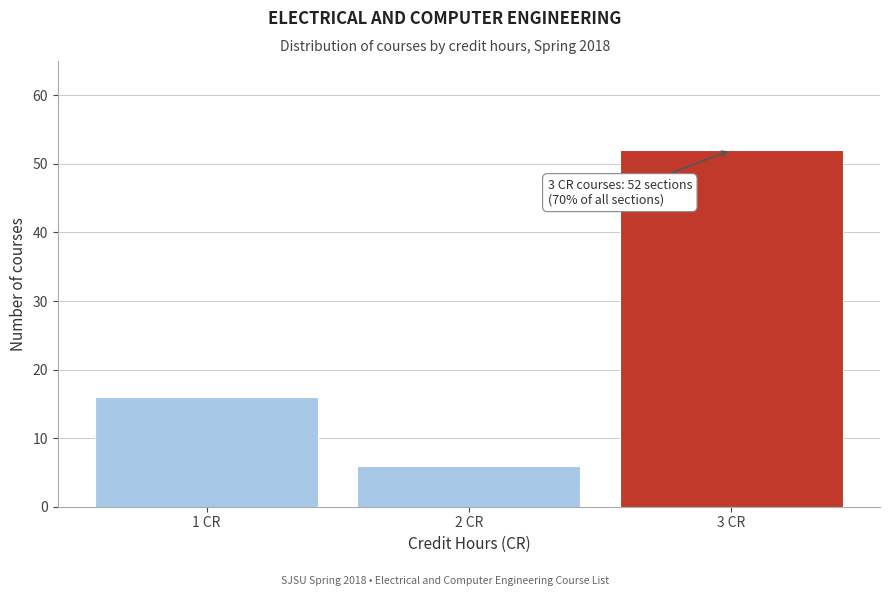

Reading left to right, list all the values displayed in this chart.

1 CR=16	2 CR=6	3 CR=52